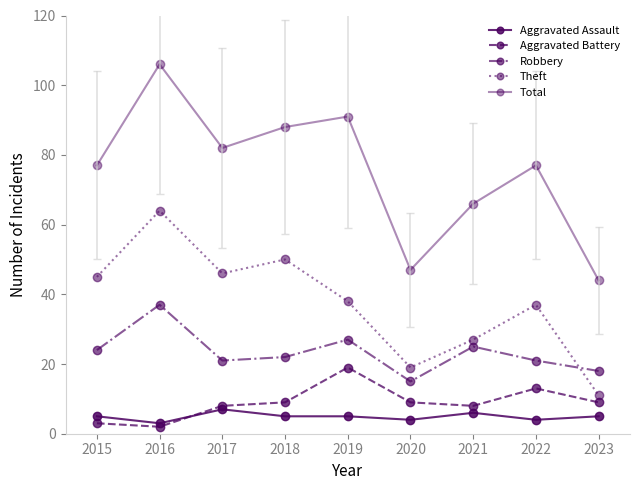

Reading left to right, what are all the values shown in this chart?

Aggravated Assault: 2015=5	2016=3	2017=7	2018=5	2019=5	2020=4	2021=6	2022=4	2023=5
Aggravated Battery: 2015=3	2016=2	2017=8	2018=9	2019=19	2020=9	2021=8	2022=13	2023=9
Robbery: 2015=24	2016=37	2017=21	2018=22	2019=27	2020=15	2021=25	2022=21	2023=18
Theft: 2015=45	2016=64	2017=46	2018=50	2019=38	2020=19	2021=27	2022=37	2023=11
Total: 2015=77	2016=106	2017=82	2018=88	2019=91	2020=47	2021=66	2022=77	2023=44